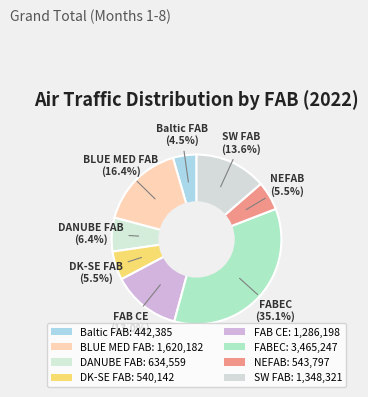

Is Baltic FAB the majority of the pie?

No